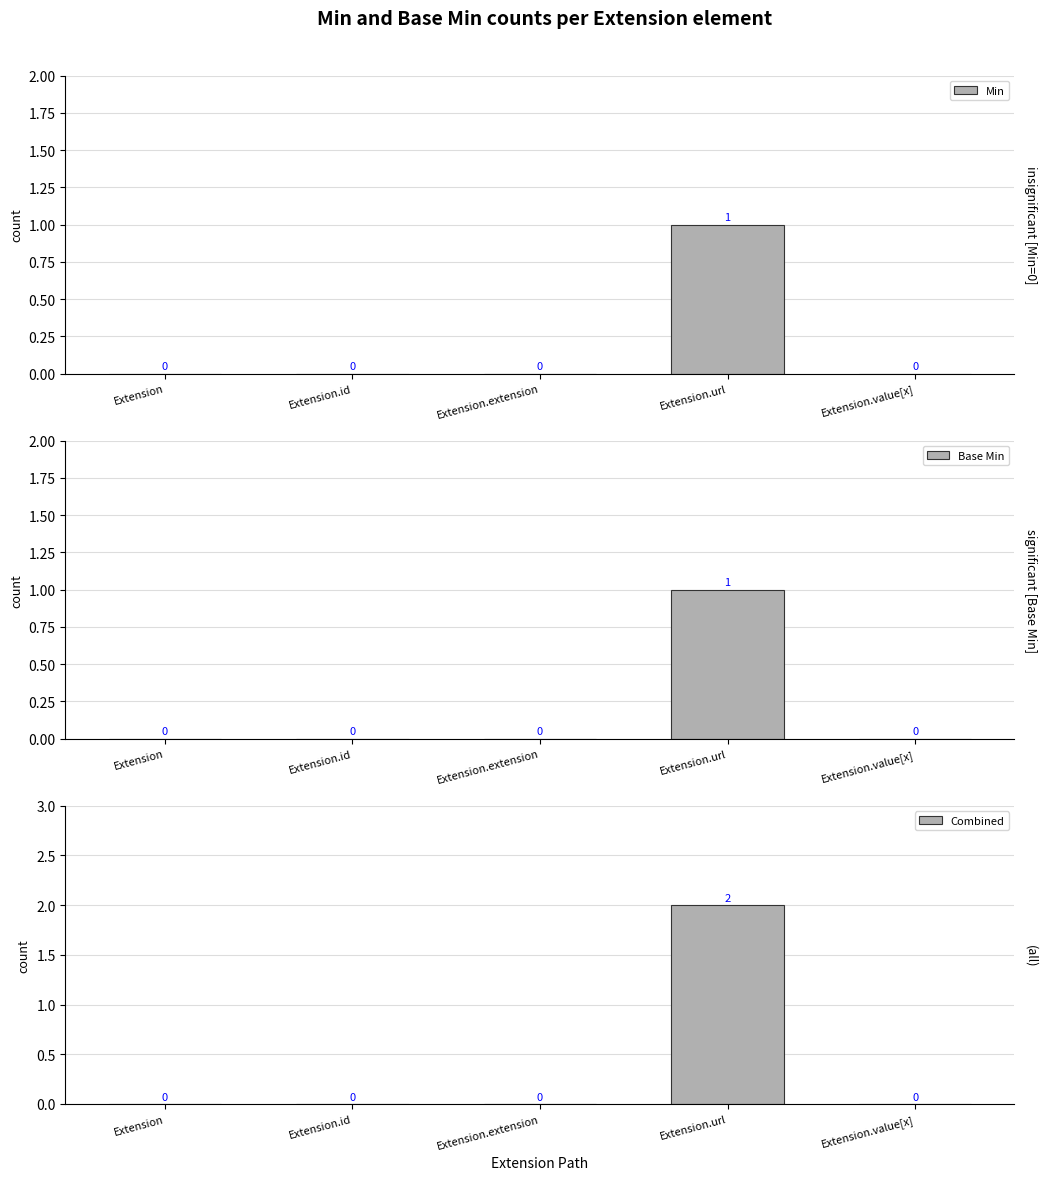

Which has a higher value, Extension.url or Extension.extension?

Extension.url